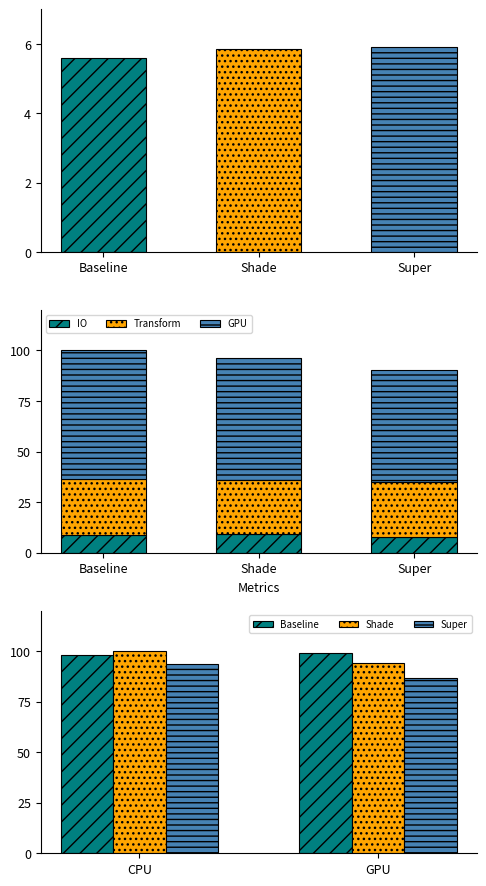

Which series has the widest spread of values?

GPU